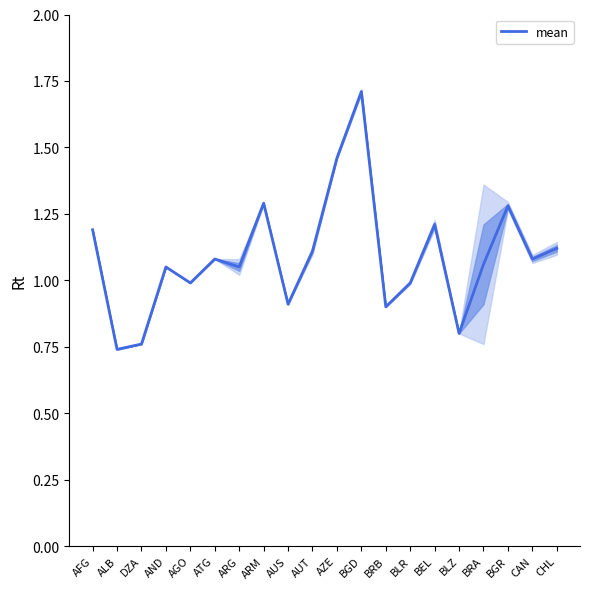

Reading right to left, transcribe all the data shown in this chart.

1.1	1.1	1.3	1.1	0.8	1.2	1.0	0.9	1.7	1.5	1.1	0.9	1.3	1.1	1.1	1.0	1.1	0.8	0.7	1.2